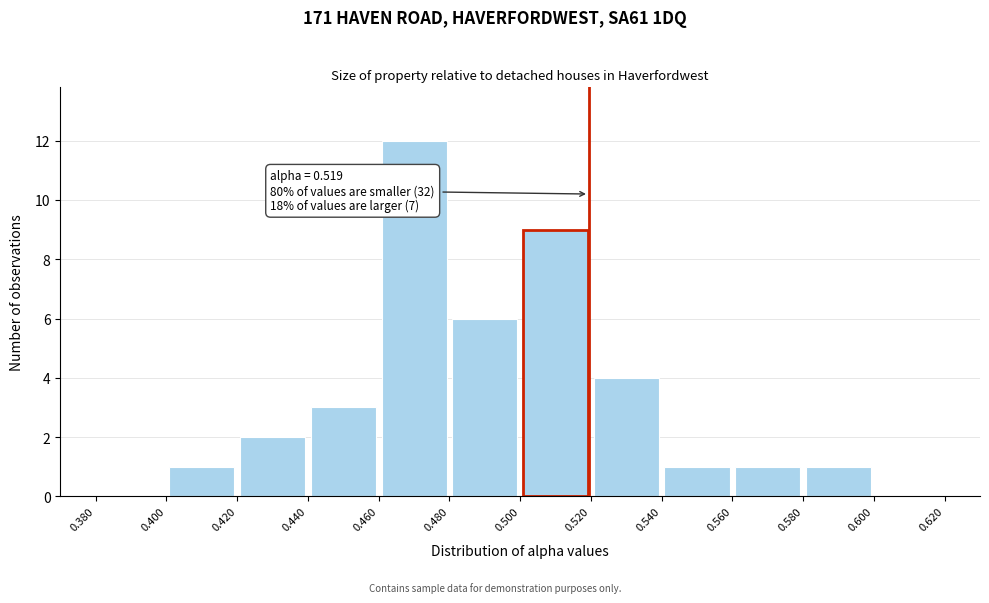

Over which range of the x-axis is the bar tallest?

0.460 to 0.480